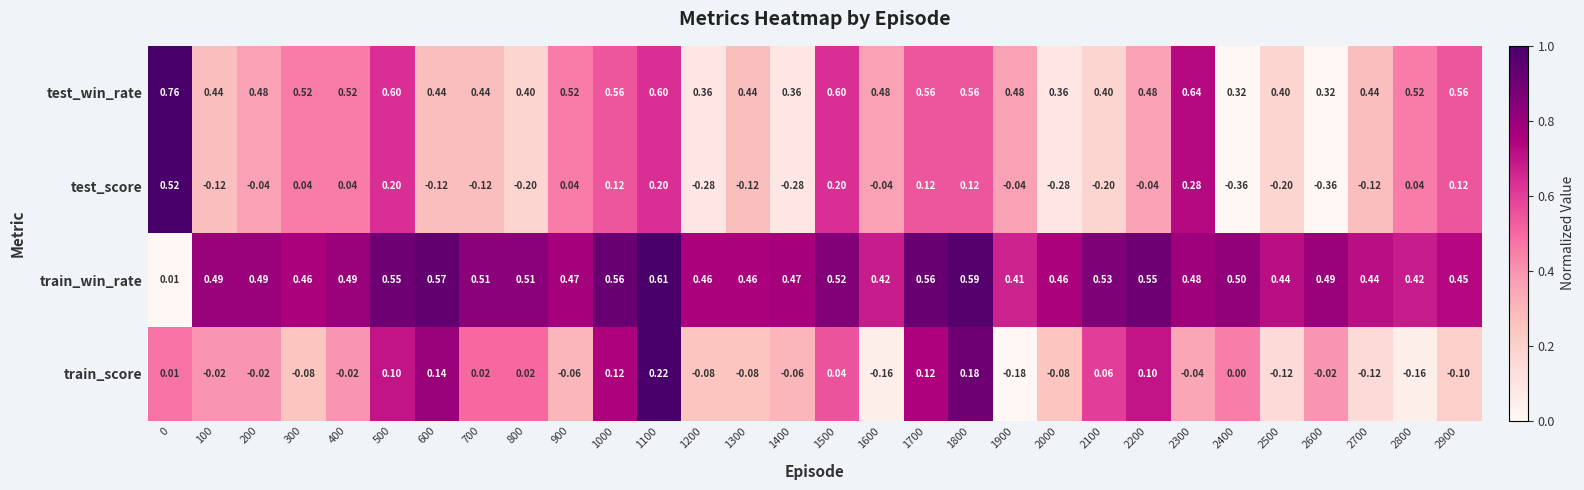

Which series has the largest total across all categories?

test_win_rate